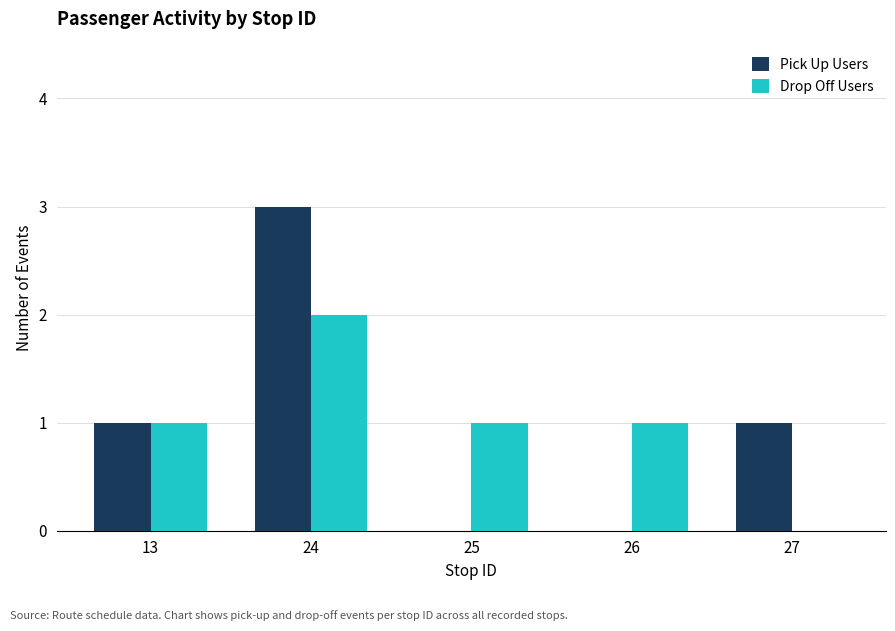

What is the sum of all Pick Up Users values?

5